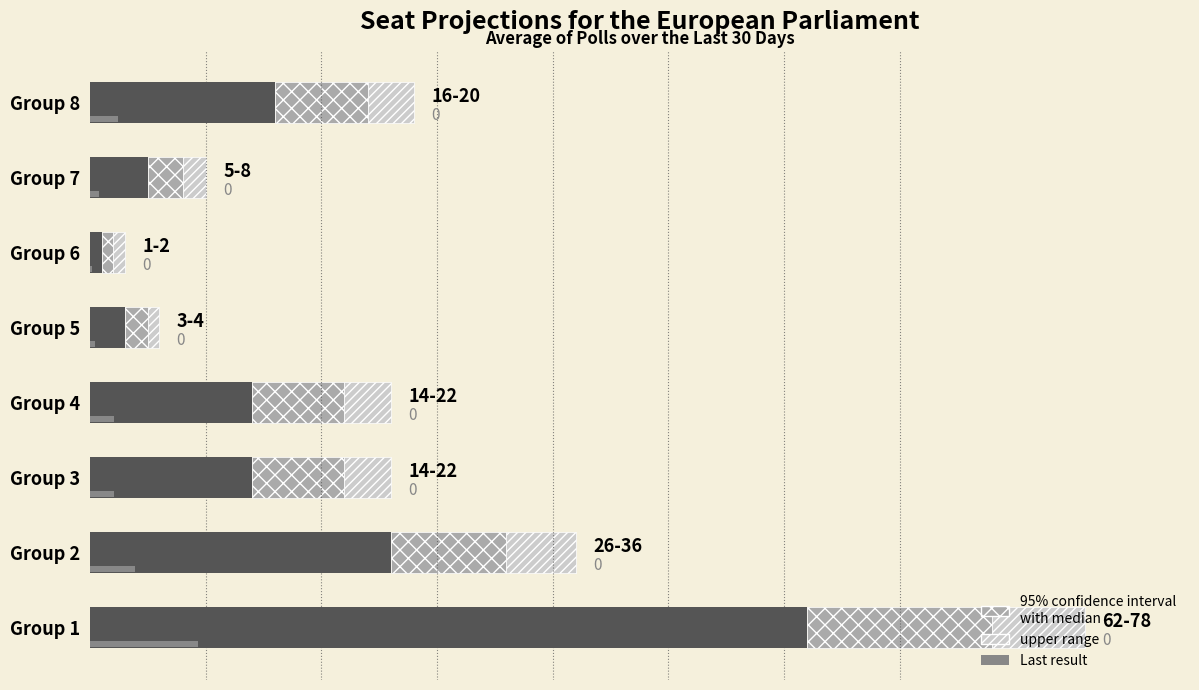

What is the value of the 3rd bar from the left?

14